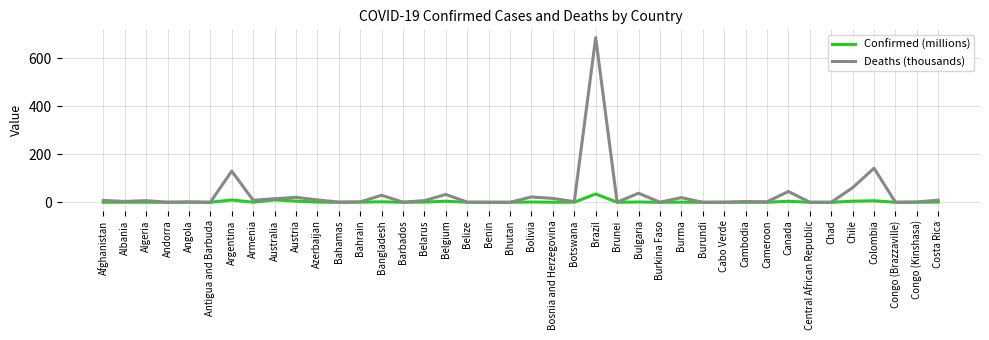

In Deaths (thousands), how many points are higher than both neighbors (excluding endpoints)?

13